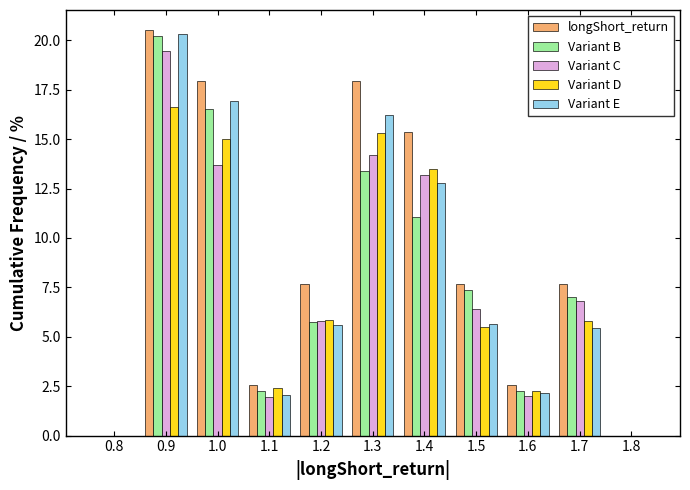

Is it true that longShort_return equals 2.6 at 1.6?

True